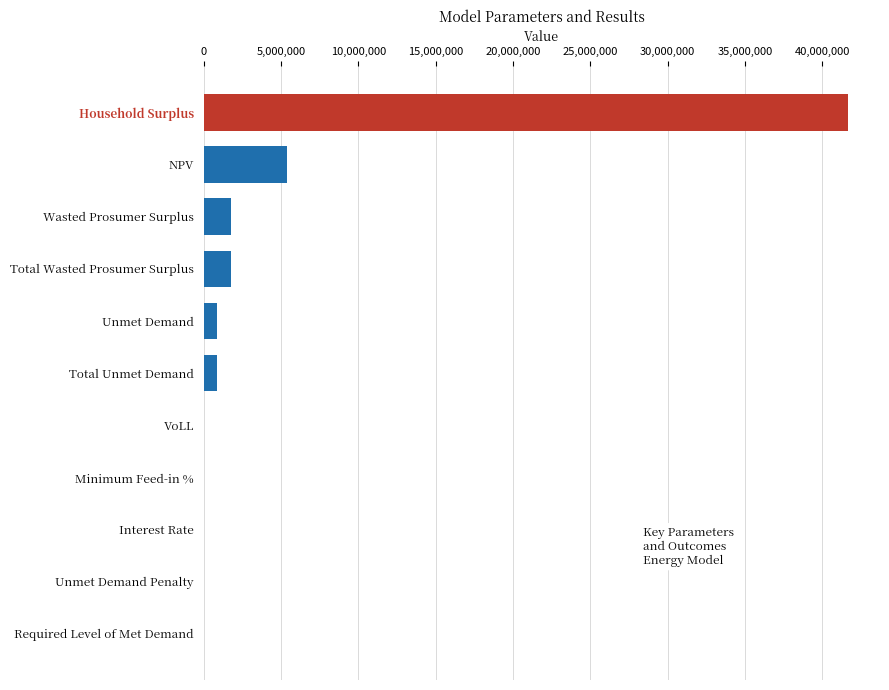

True or false: the data shows 15323245.6 at Household Surplus.

False